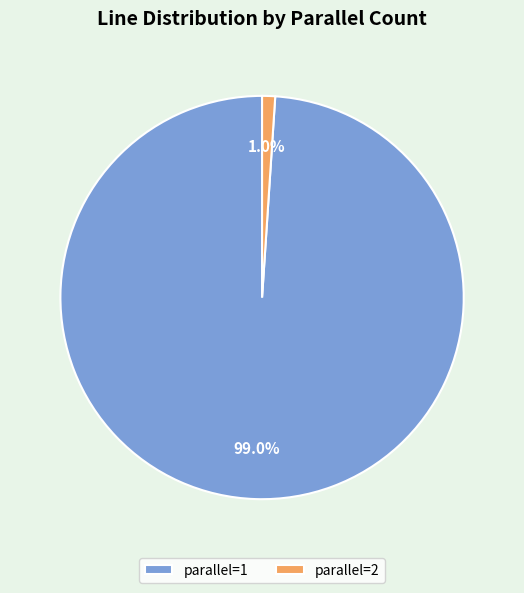

Between parallel=1 and parallel=2, which is larger?

parallel=1